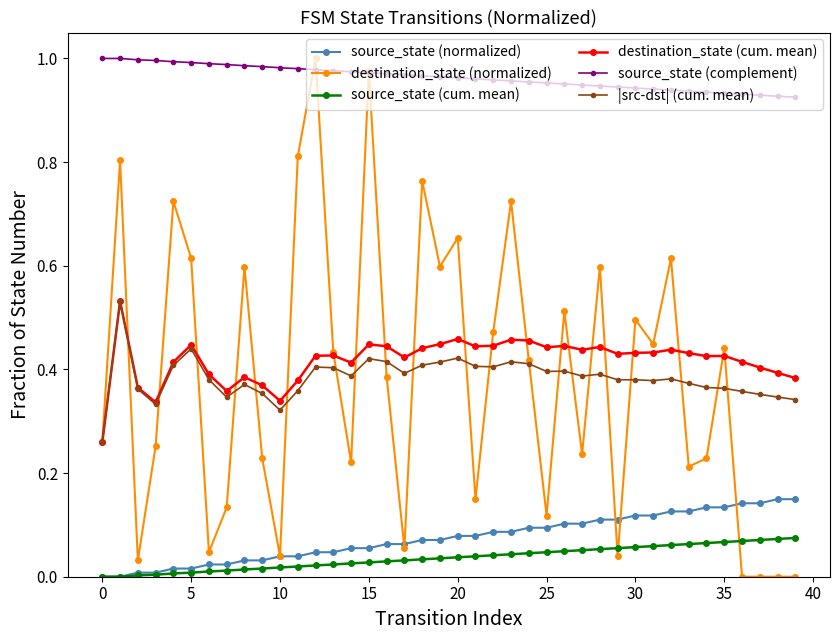

True or false: source_state (complement) and |src-dst| (cum. mean) cross at least once.

False